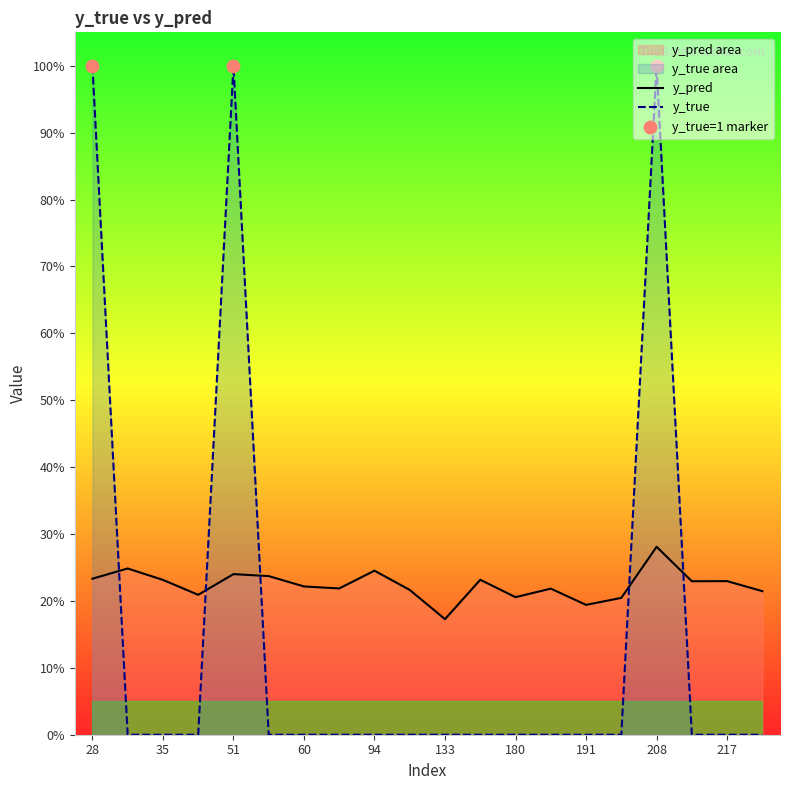

At which category is the sum across all series the highest?

208